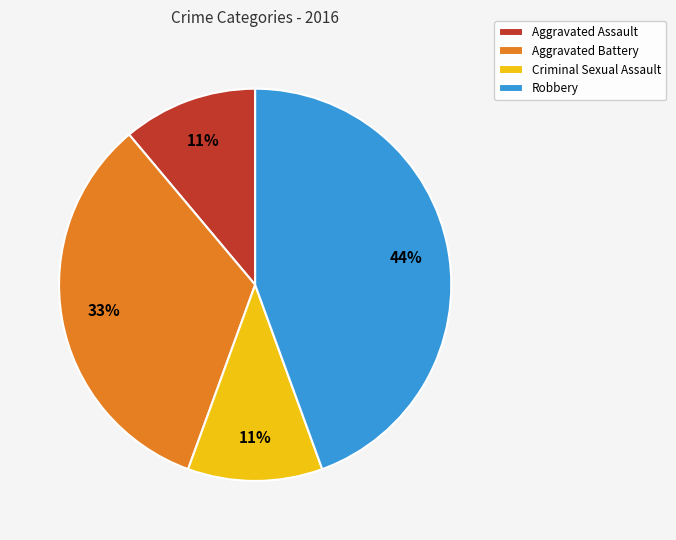

To the nearest percent, what portion does Robbery represent?

44%